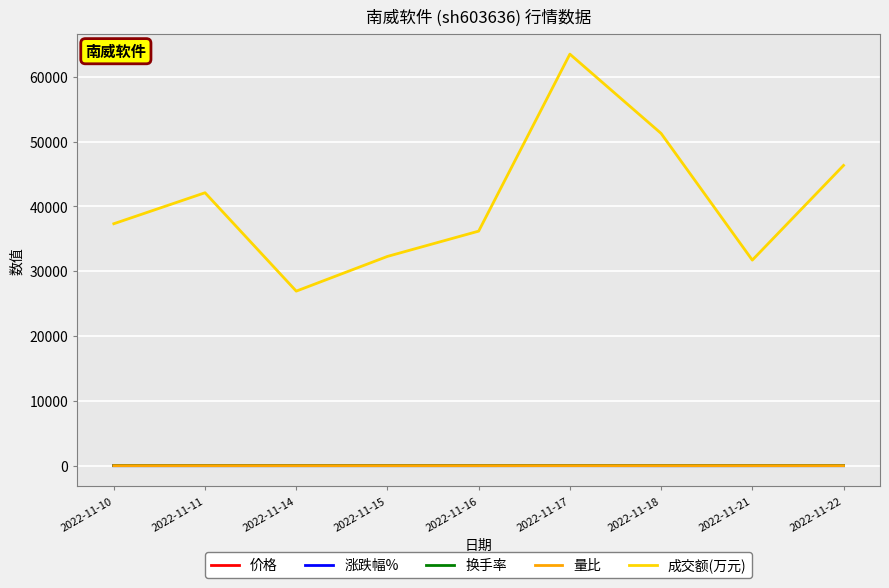

At which label does 成交额(万元) reach its minimum?

2022-11-14